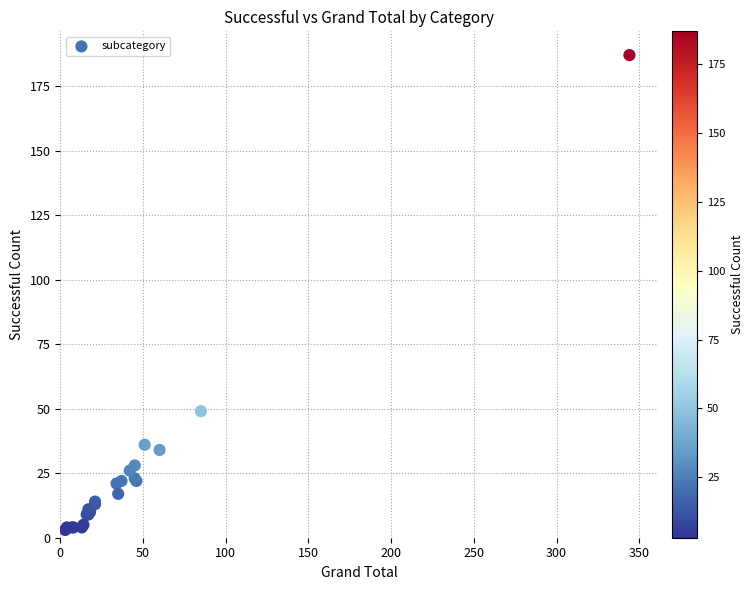

What Y value in the scatter plot is closest to 95?

49